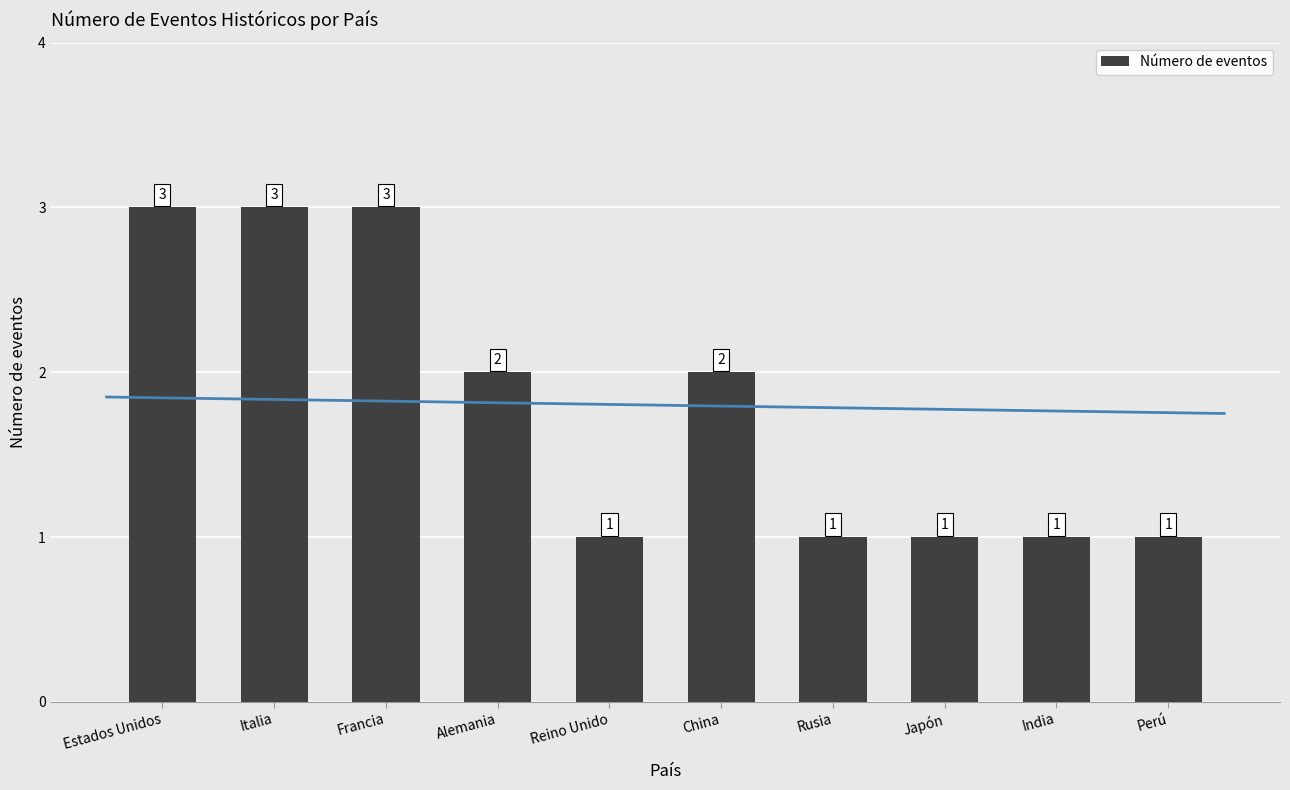

What is the label of the 4th bar from the left?

Alemania